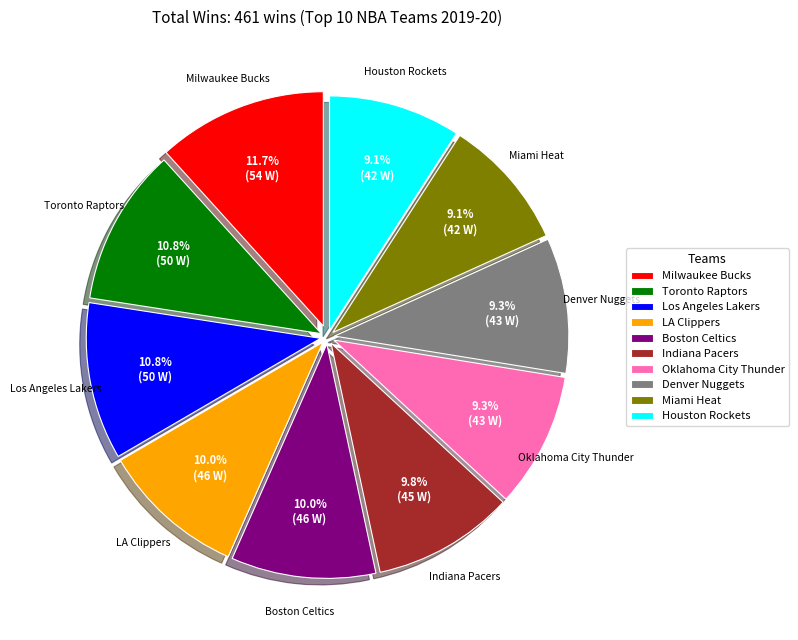

What is the ratio of the value at Denver Nuggets to the value at Oklahoma City Thunder?

1.0